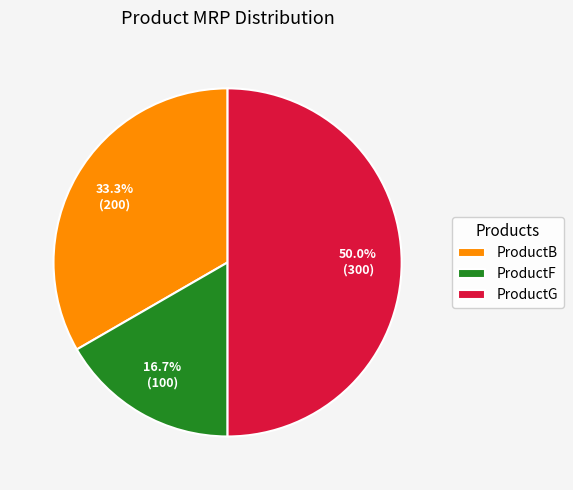

To the nearest percent, what is the difference between the largest and smallest slice percentages?

33%